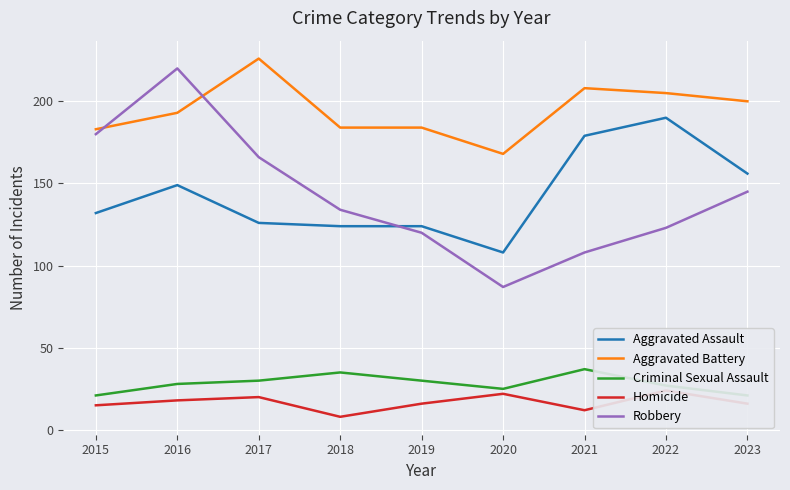

Is the value of Criminal Sexual Assault at 2015 greater than the value of Aggravated Battery at 2018?

No